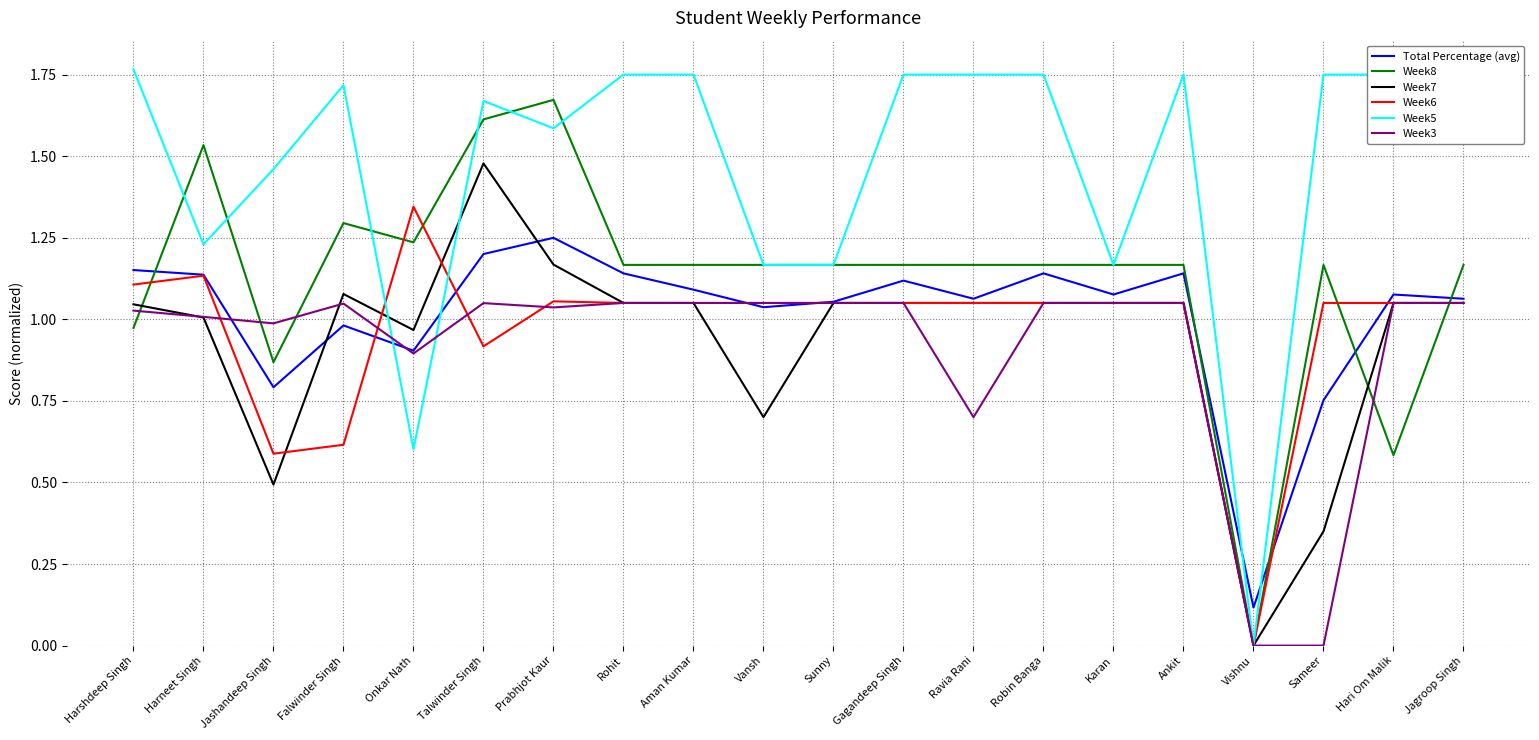

At how many categories does at least one series exceed 0?

20